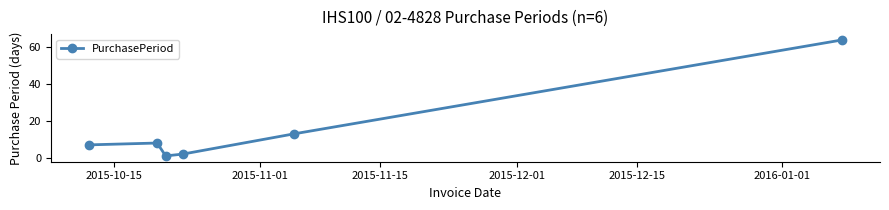

Reading right to left, list all the values displayed in this chart.

64	13	2	1	8	7